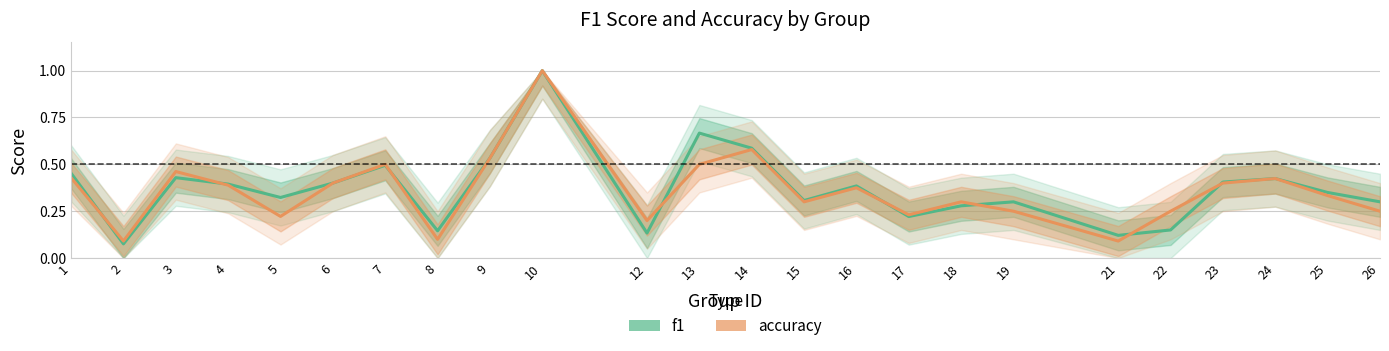

What is the average value of the f1 series?

0.4